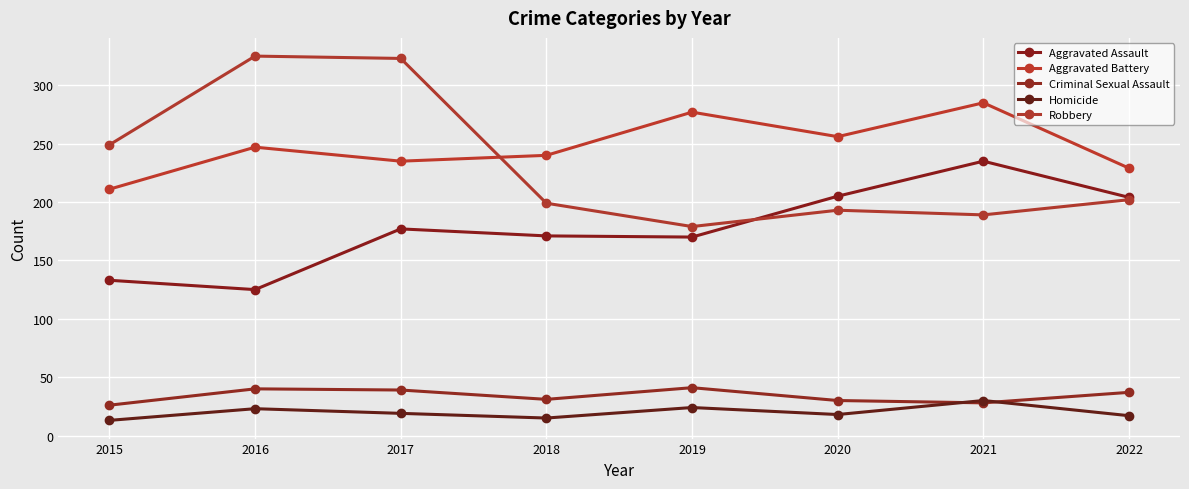

How many data points does each series have?

8